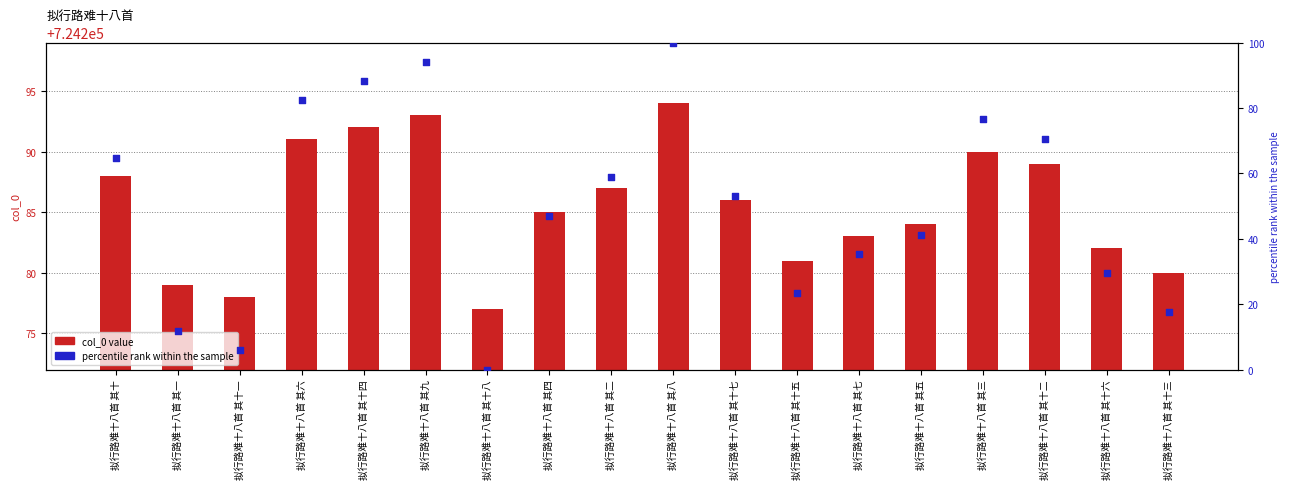

What are all the series names shown in the legend?

col_0, percentile rank